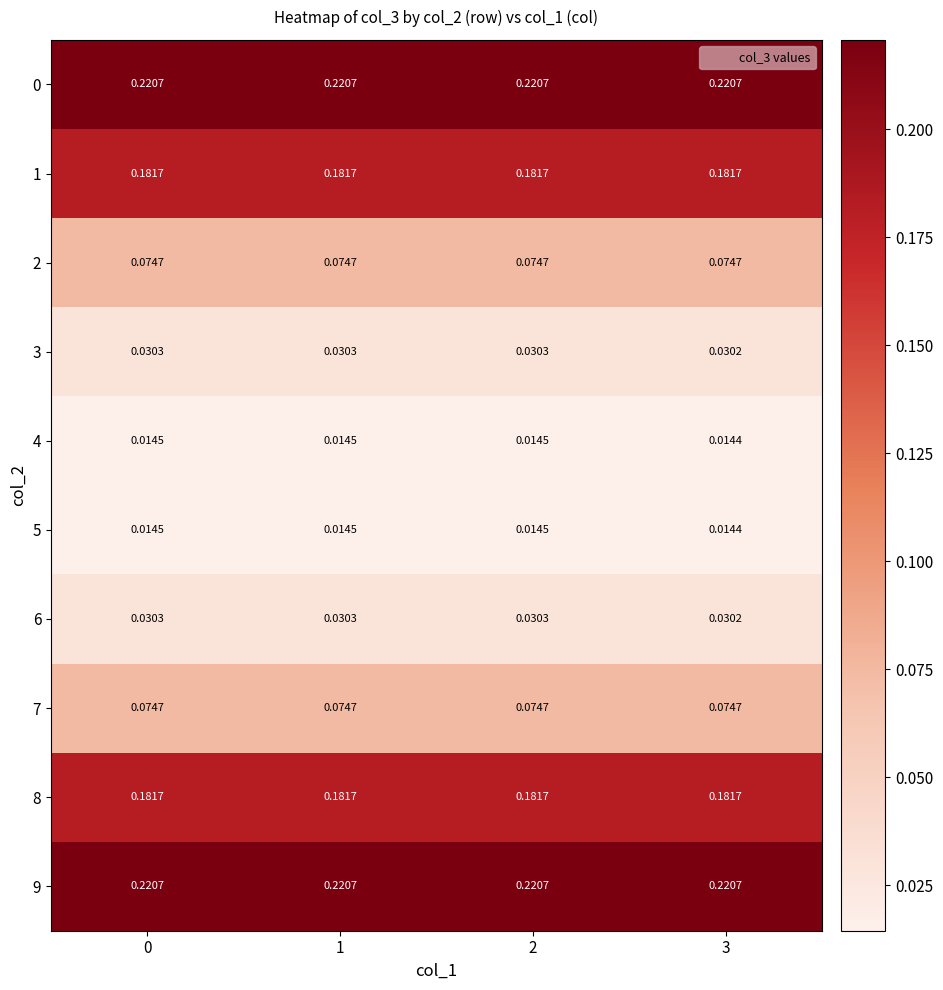

Reading left to right, what are all the values shown in this chart?

0: 0=0.2	1=0.2	2=0.2	3=0.2
1: 0=0.2	1=0.2	2=0.2	3=0.2
2: 0=0.1	1=0.1	2=0.1	3=0.1
3: 0=0.0	1=0.0	2=0.0	3=0.0
4: 0=0.0	1=0.0	2=0.0	3=0.0
5: 0=0.0	1=0.0	2=0.0	3=0.0
6: 0=0.0	1=0.0	2=0.0	3=0.0
7: 0=0.1	1=0.1	2=0.1	3=0.1
8: 0=0.2	1=0.2	2=0.2	3=0.2
9: 0=0.2	1=0.2	2=0.2	3=0.2